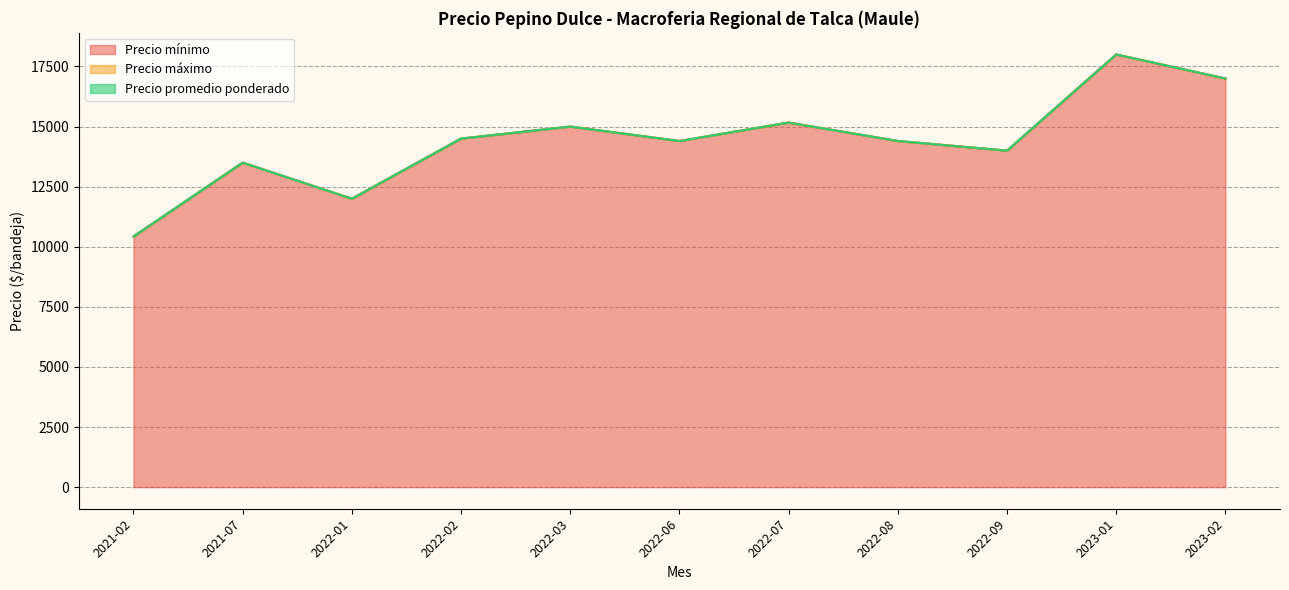

How many interior local peaks does the Precio promedio ponderado series have?

4